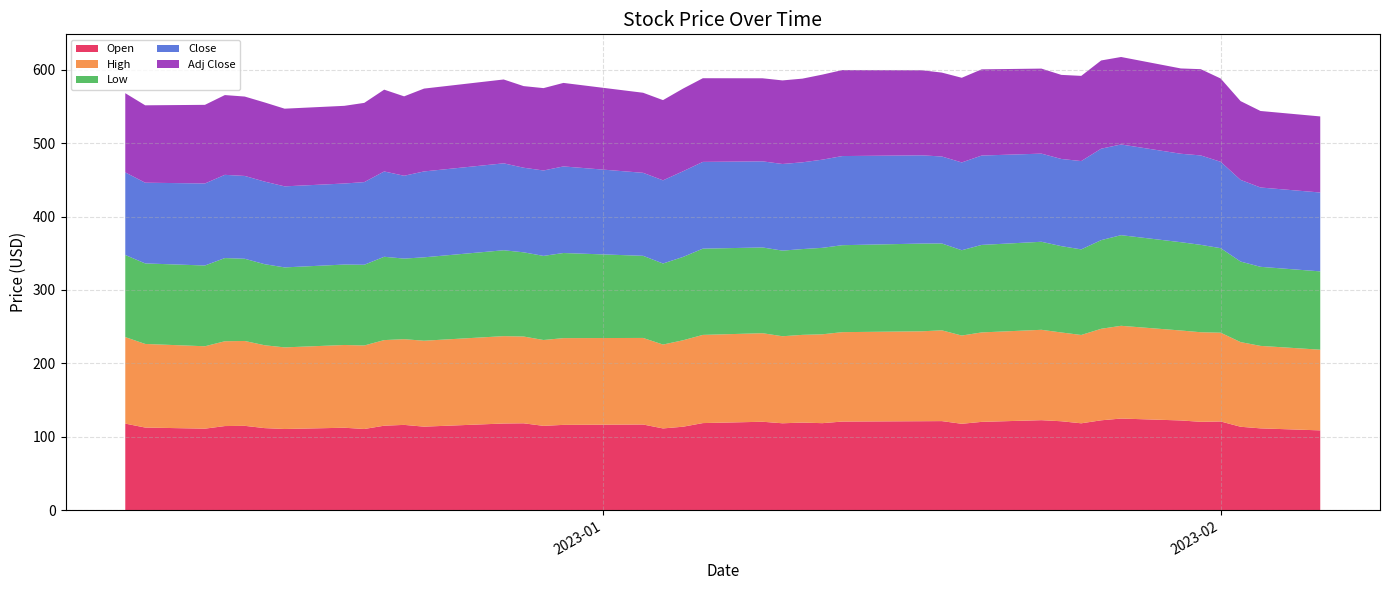

Reading right to left, list all the values displayed in this chart.

Open: 39=108.6	38=111.3	37=113.5	36=120.7	35=120.2	34=122.1	33=124.7	32=122.3	31=118.2	30=121.0	29=122.5	28=120.2	27=117.5	26=121.2	25=121.1	24=120.6	23=118.4	22=119.2	21=118.2	20=120.3	19=118.5	18=113.5	17=111.2	16=116.6	15=116.1	14=114.7	13=118.2	12=117.9	11=113.7	10=116.0	9=114.9	8=110.5	7=112.2	6=110.5	5=111.6	4=114.8	3=114.5	2=110.9	1=112.4	0=117.8
High: 39=110.0	38=112.4	37=115.4	36=121.0	35=122.1	34=122.6	33=126.4	32=124.7	31=120.4	30=121.0	29=123.2	28=121.9	27=120.3	26=123.7	25=122.5	24=121.8	23=121.1	22=119.5	21=118.6	20=120.7	19=120.2	18=117.8	17=114.3	16=118.0	15=118.2	14=117.0	13=118.3	12=119.1	11=117.1	10=116.8	9=116.7	8=113.8	7=112.8	6=111.2	5=112.9	4=115.7	3=115.6	2=112.3	1=114.0	0=117.9
Low: 39=106.7	38=107.8	37=109.8	36=115.2	35=119.1	34=120.3	33=123.5	32=120.8	31=116.6	30=117.6	29=120.0	28=119.2	27=116.3	26=118.4	25=119.6	24=118.5	23=117.8	22=116.9	21=116.7	20=116.9	19=117.5	18=113.5	17=110.5	16=111.9	15=116.0	14=114.6	13=114.7	12=117.1	11=113.7	10=109.8	9=113.5	8=110.0	7=109.6	6=109.0	5=110.5	4=112.0	3=113.4	2=110.1	1=109.7	0=111.9
Close: 39=107.5	38=108.1	37=111.3	36=117.7	35=121.9	34=120.5	33=123.6	32=124.7	31=120.4	30=118.8	29=120.1	28=121.8	27=119.6	26=118.5	25=120.2	24=121.5	23=120.2	22=118.2	21=118.1	20=117.4	19=118.2	18=116.8	17=113.3	16=113.1	15=118.0	14=116.4	13=115.3	12=118.5	11=117.0	10=112.9	9=116.3	8=112.7	7=110.4	6=110.4	5=112.5	4=112.9	3=113.4	2=111.8	1=110.0	0=112.6
Adj Close: 39=103.7	38=104.3	37=107.3	36=113.5	35=117.5	34=116.2	33=119.2	32=120.2	31=116.1	30=114.6	29=115.9	28=117.5	27=115.4	26=114.3	25=116.0	24=117.2	23=115.9	22=114.0	21=113.9	20=113.2	19=114.0	18=112.6	17=109.3	16=109.1	15=113.8	14=112.3	13=111.2	12=114.3	11=112.9	10=108.2	9=111.5	8=108.0	7=105.9	6=105.9	5=107.9	4=108.2	3=108.7	2=107.2	1=105.5	0=107.9